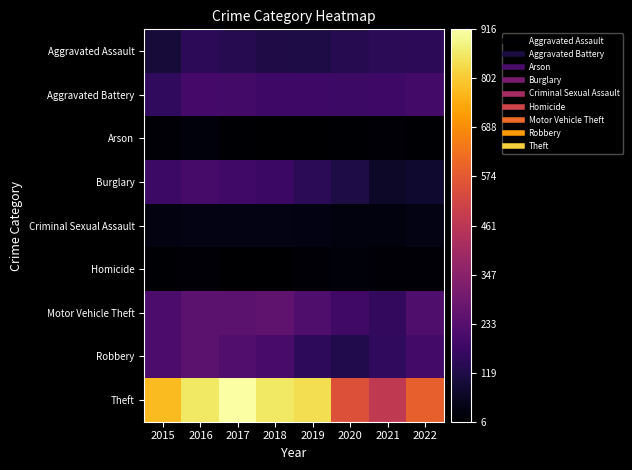

Reading left to right, extract all data points from this chart.

Aggravated Assault: 2015=95	2016=146	2017=131	2018=119	2019=113	2020=131	2021=142	2022=146
Aggravated Battery: 2015=154	2016=196	2017=191	2018=183	2019=182	2020=180	2021=181	2022=192
Arson: 2015=15	2016=25	2017=12	2018=8	2019=6	2020=12	2021=17	2022=12
Burglary: 2015=178	2016=201	2017=189	2018=176	2019=143	2020=116	2021=71	2022=82
Criminal Sexual Assault: 2015=31	2016=39	2017=39	2018=38	2019=37	2020=28	2021=29	2022=39
Homicide: 2015=13	2016=18	2017=8	2018=8	2019=14	2020=22	2021=20	2022=20
Motor Vehicle Theft: 2015=211	2016=245	2017=247	2018=256	2019=216	2020=184	2021=156	2022=219
Robbery: 2015=212	2016=247	2017=224	2018=204	2019=150	2020=124	2021=153	2022=193
Theft: 2015=774	2016=858	2017=916	2018=856	2019=841	2020=551	2021=474	2022=591